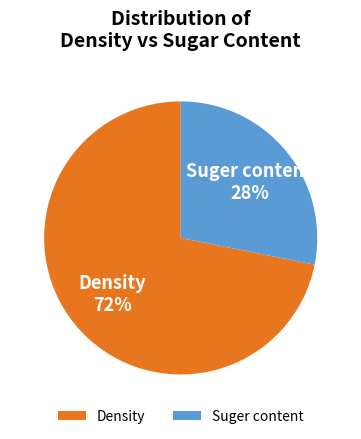

Rank the categories by value from highest to lowest.

Density, Suger content